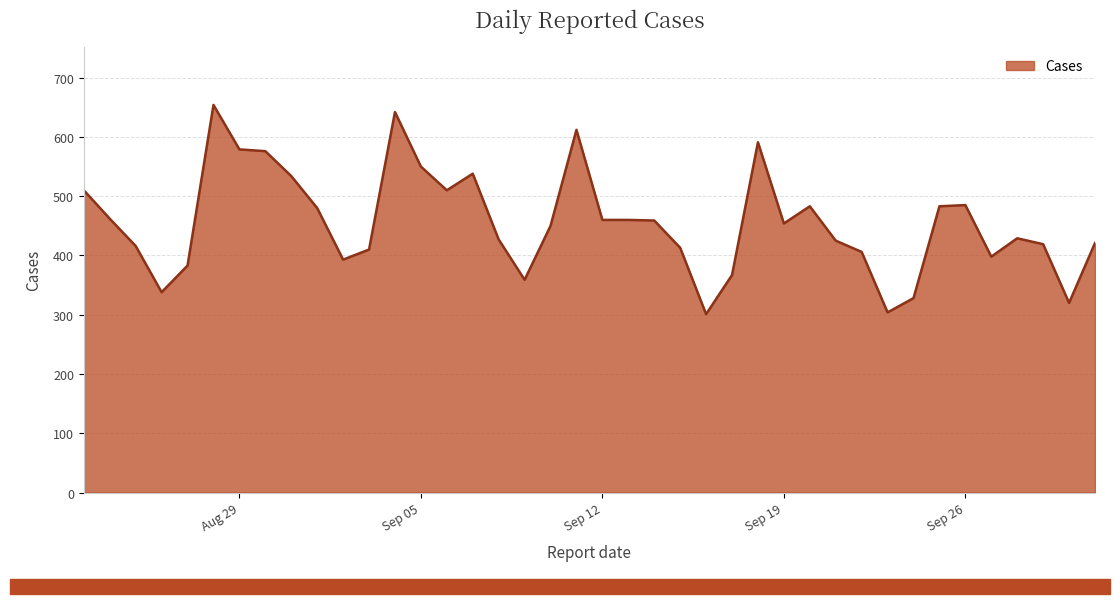

What is the smallest value displayed?

301